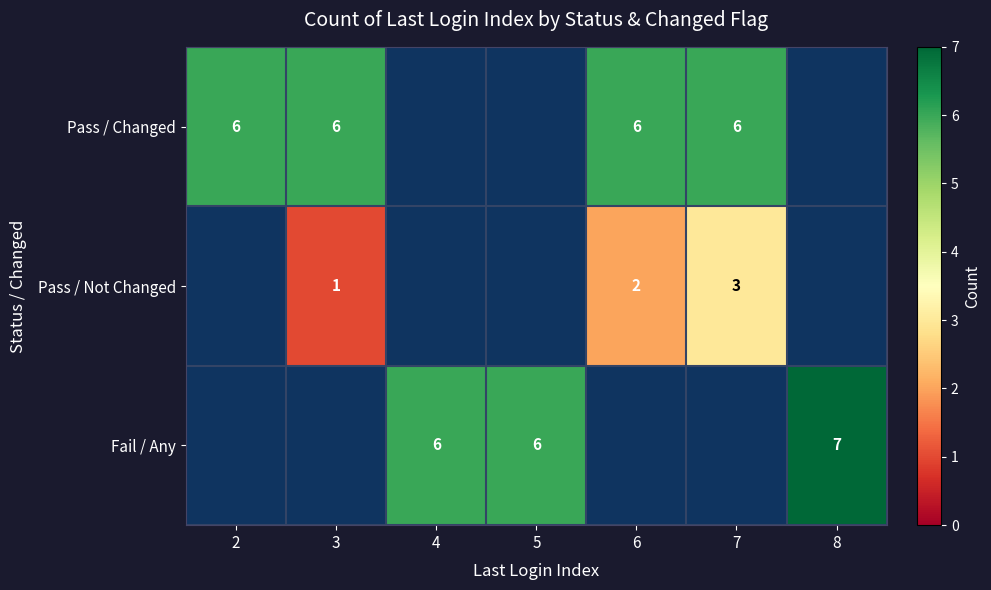

True or false: Pass / Changed has a value of 9.8 at 2.

False